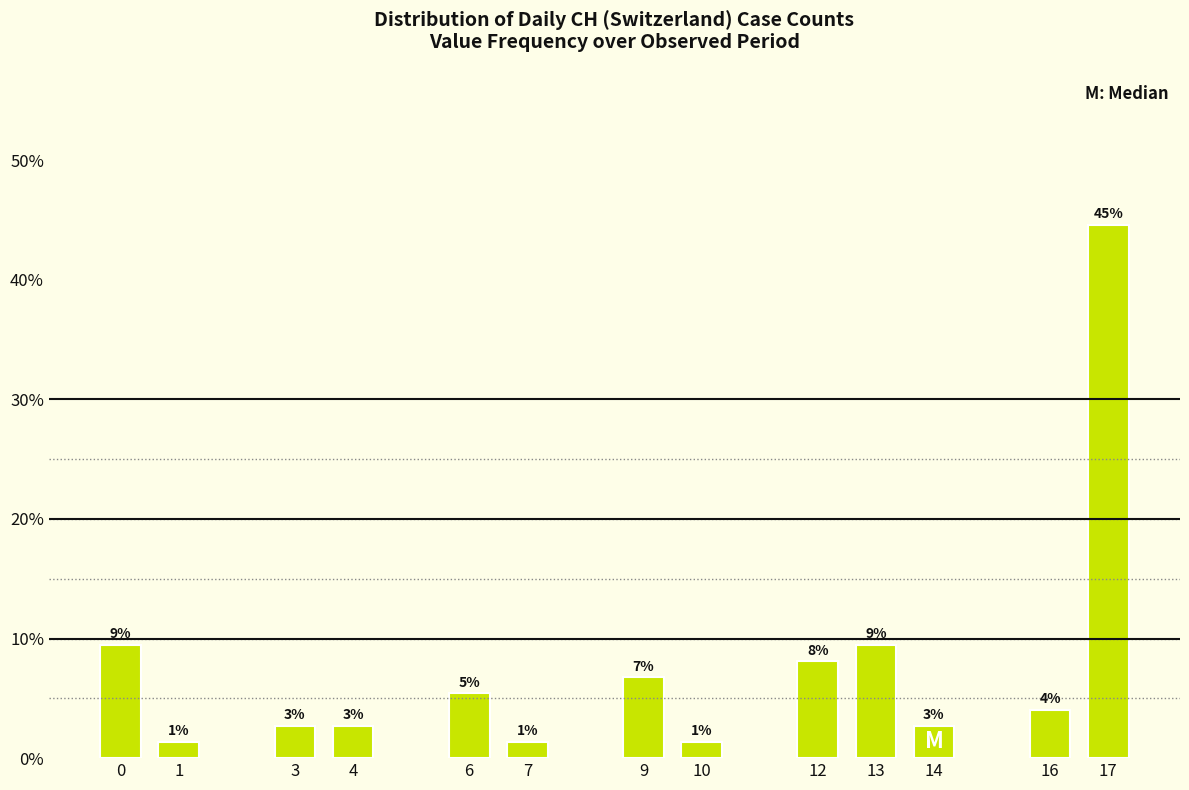

Reading left to right, extract all data points from this chart.

0.1	0.0	0.0	0.0	0.1	0.0	0.1	0.0	0.1	0.1	0.0	0.0	0.4